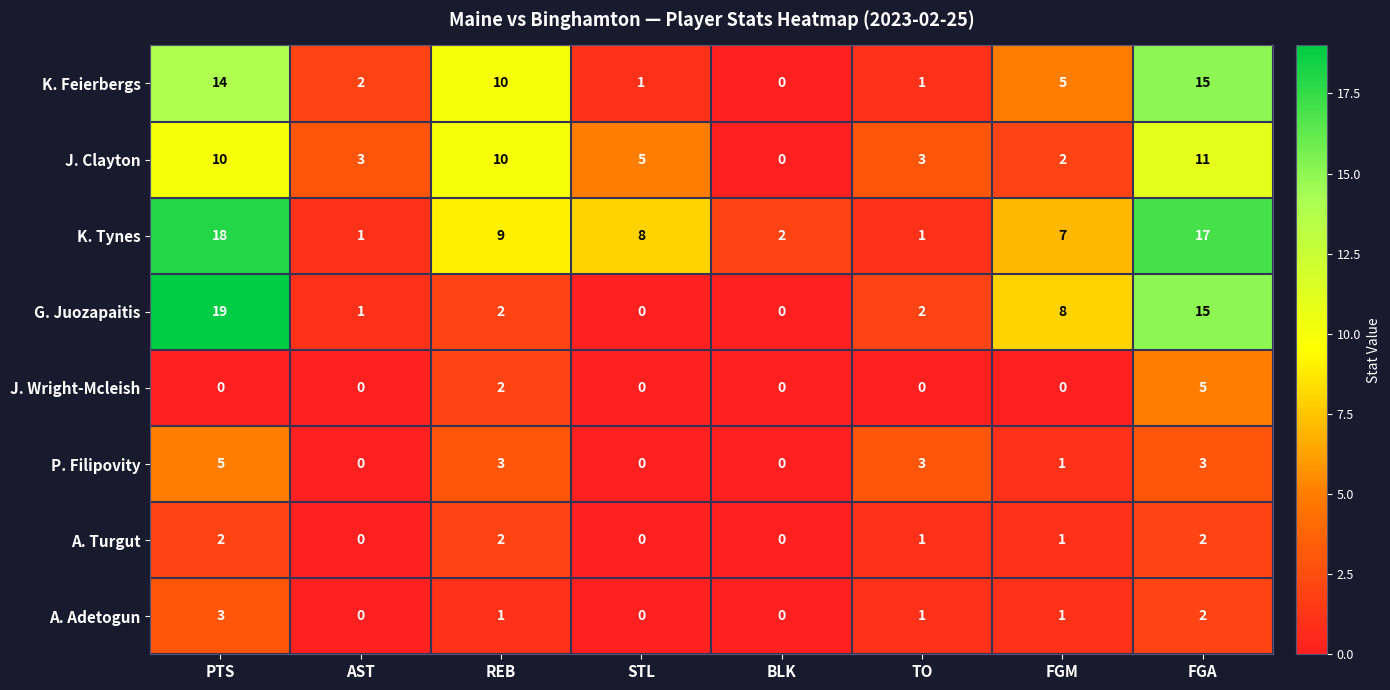

What is the maximum value for A. Adetogun?

3